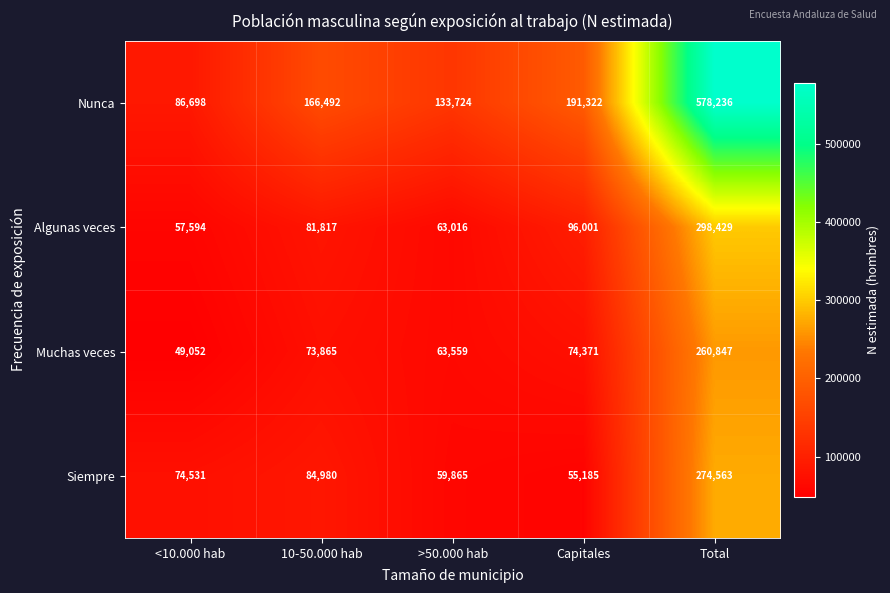

True or false: Siempre has a value of 25448 at >50.000 hab.

False